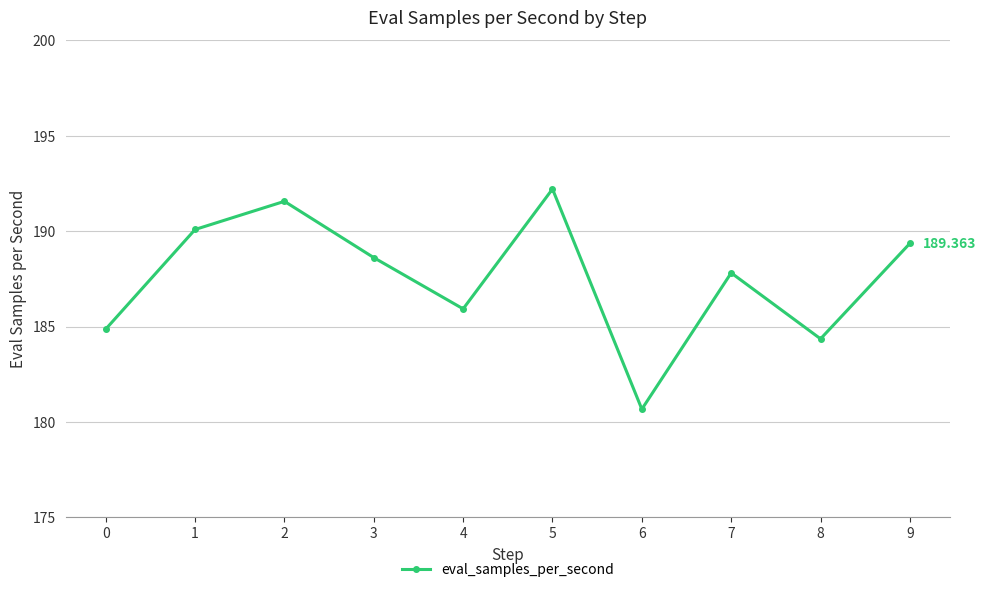

Where is the first local minimum?

4